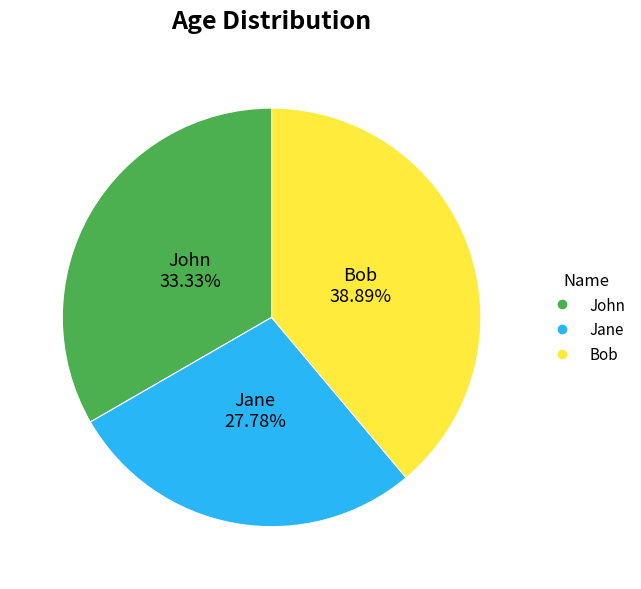

Which slice is the smallest?

Jane